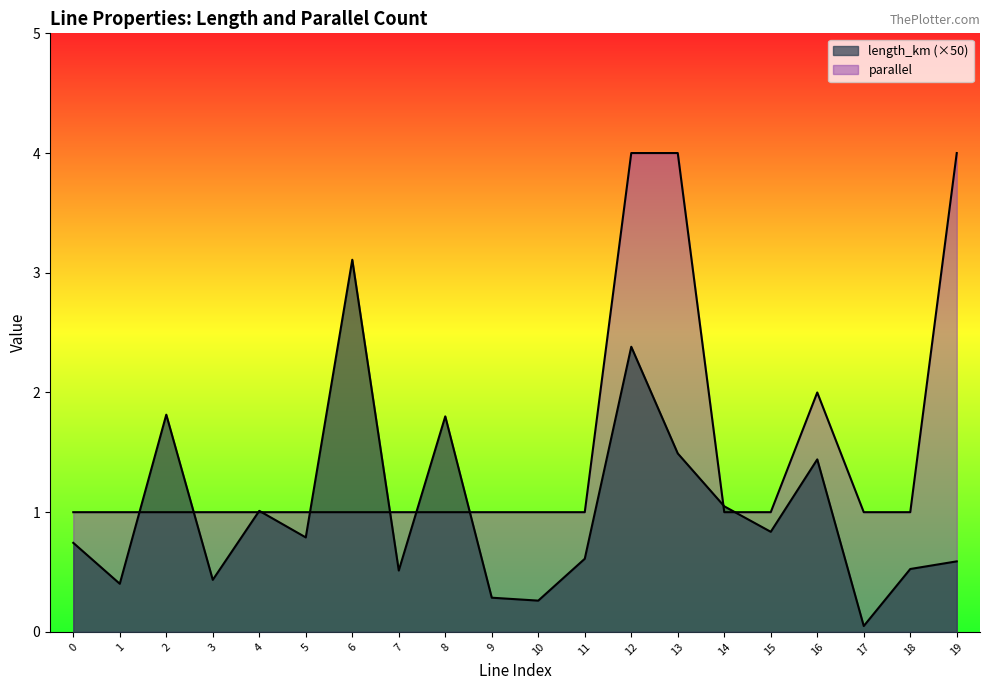

What are all the series names shown in the legend?

length_km, parallel